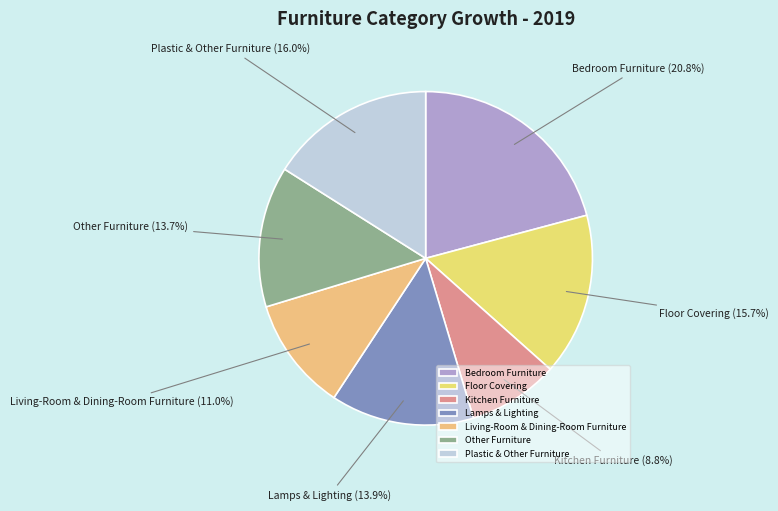

Does Kitchen Furniture represent more than half of the total?

No